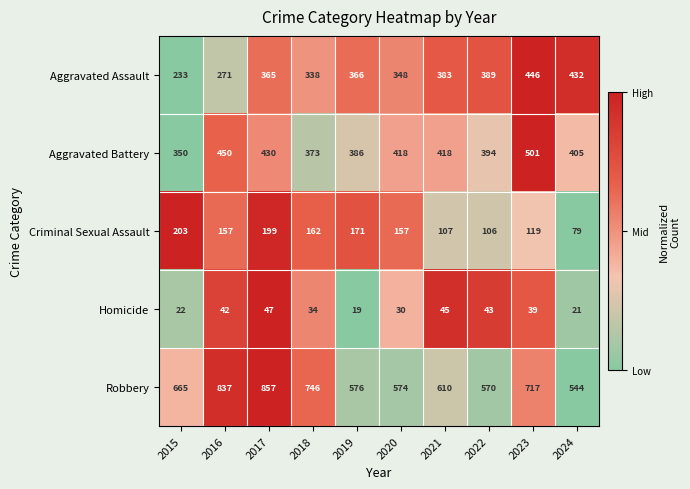

What is the average value of the Aggravated Assault series?

357